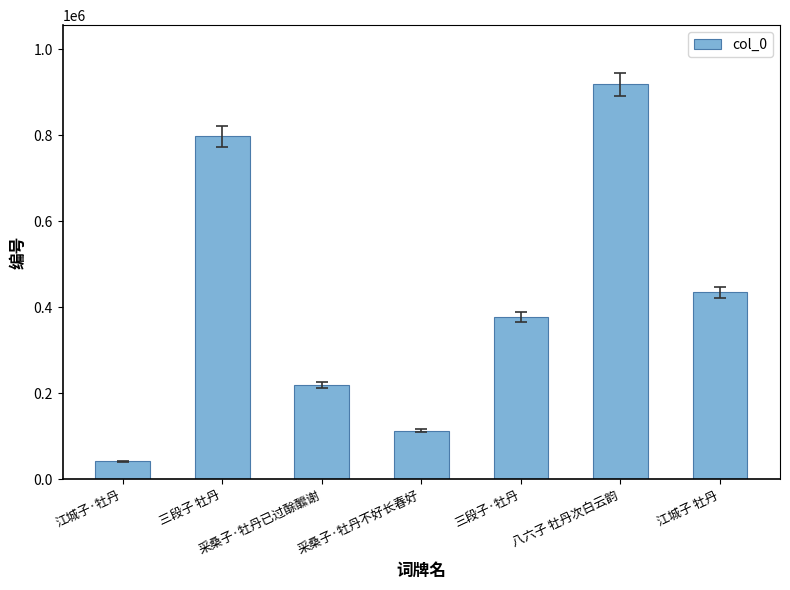

List the labels in order of value, smallest first.

江城子·牡丹, 采桑子·牡丹不好长春好, 采桑子·牡丹已过酴醿谢, 三段子·牡丹, 江城子 牡丹, 三段子 牡丹, 八六子 牡丹次白云韵